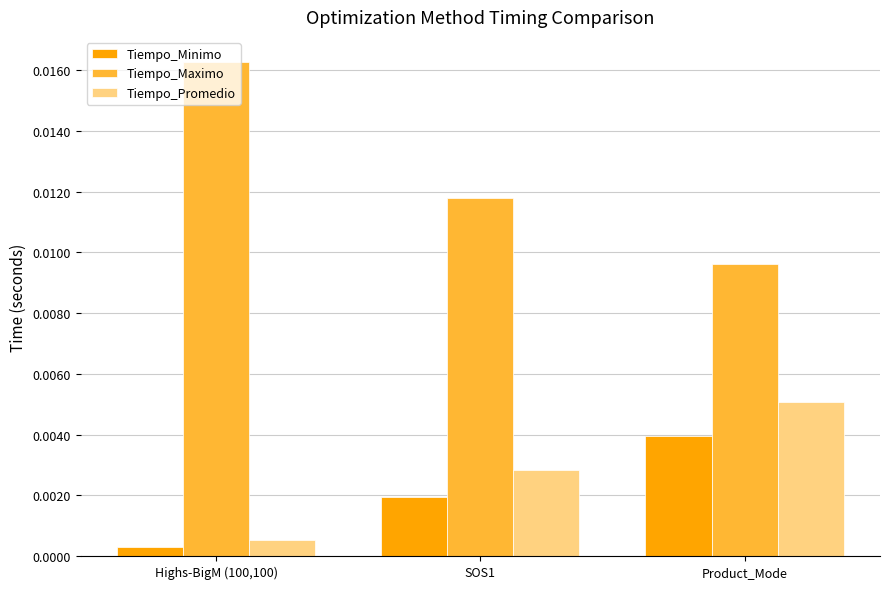

Rank the categories by Tiempo_Promedio value from highest to lowest.

Product_Mode, SOS1, Highs-BigM (100,100)